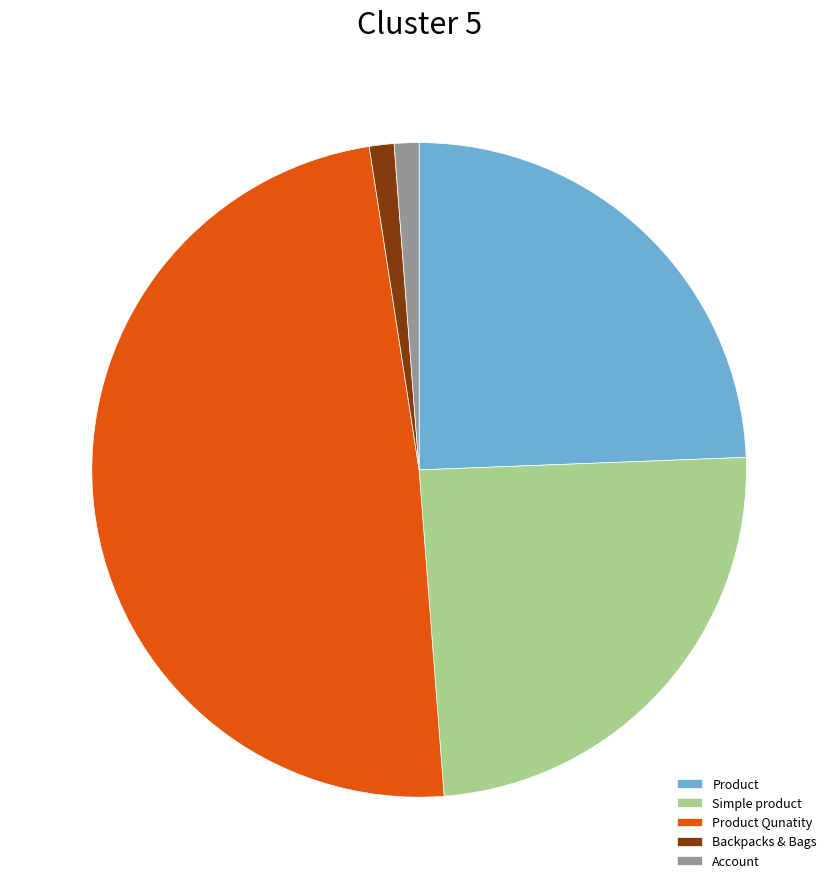

How many slices are in this pie chart?

5